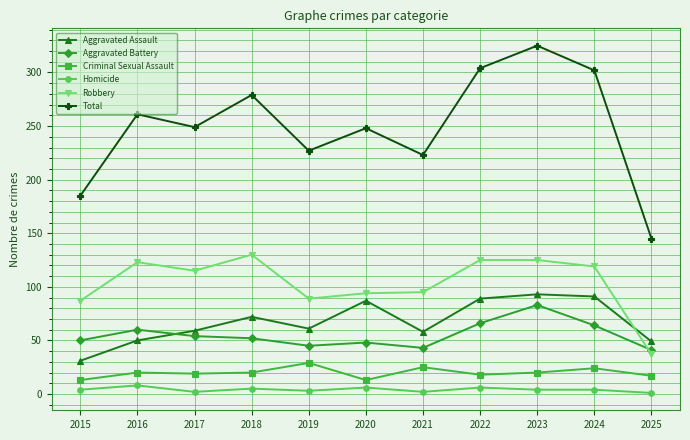

True or false: Robbery has a value of 139 at 2021.

False